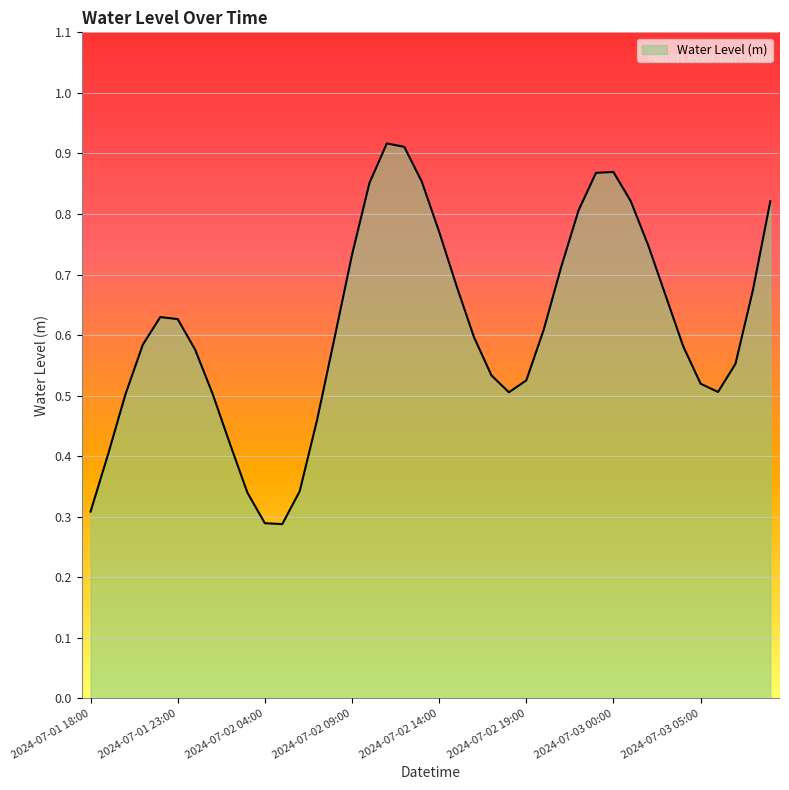

List the labels in order of value, smallest first.

2024-07-02 05:00, 2024-07-02 04:00, 2024-07-01 18:00, 2024-07-02 03:00, 2024-07-02 06:00, 2024-07-01 19:00, 2024-07-02 02:00, 2024-07-02 07:00, 2024-07-01 20:00, 2024-07-02 01:00, 2024-07-02 18:00, 2024-07-03 06:00, 2024-07-03 05:00, 2024-07-02 19:00, 2024-07-02 17:00, 2024-07-03 07:00, 2024-07-02 00:00, 2024-07-03 04:00, 2024-07-01 21:00, 2024-07-02 08:00, 2024-07-02 16:00, 2024-07-02 20:00, 2024-07-01 23:00, 2024-07-01 22:00, 2024-07-03 03:00, 2024-07-03 08:00, 2024-07-02 15:00, 2024-07-02 21:00, 2024-07-02 09:00, 2024-07-03 02:00, 2024-07-02 14:00, 2024-07-02 22:00, 2024-07-03 01:00, 2024-07-03 09:00, 2024-07-02 10:00, 2024-07-02 13:00, 2024-07-02 23:00, 2024-07-03 00:00, 2024-07-02 12:00, 2024-07-02 11:00